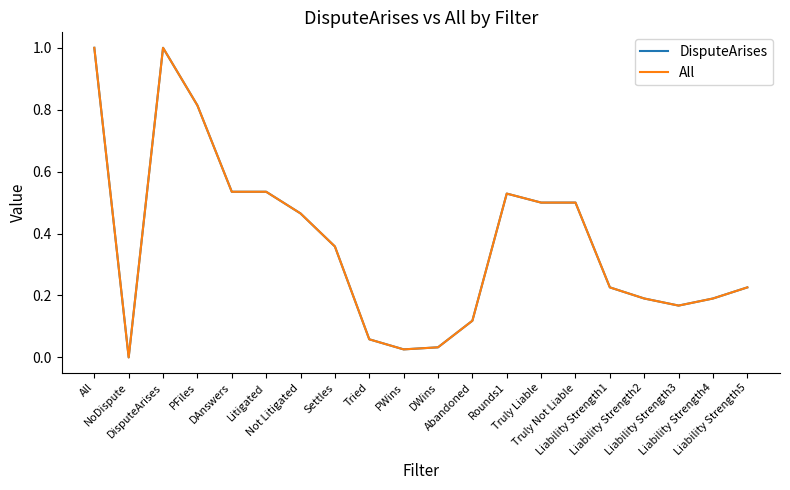

Is this an area chart (filled region under the line)?

No